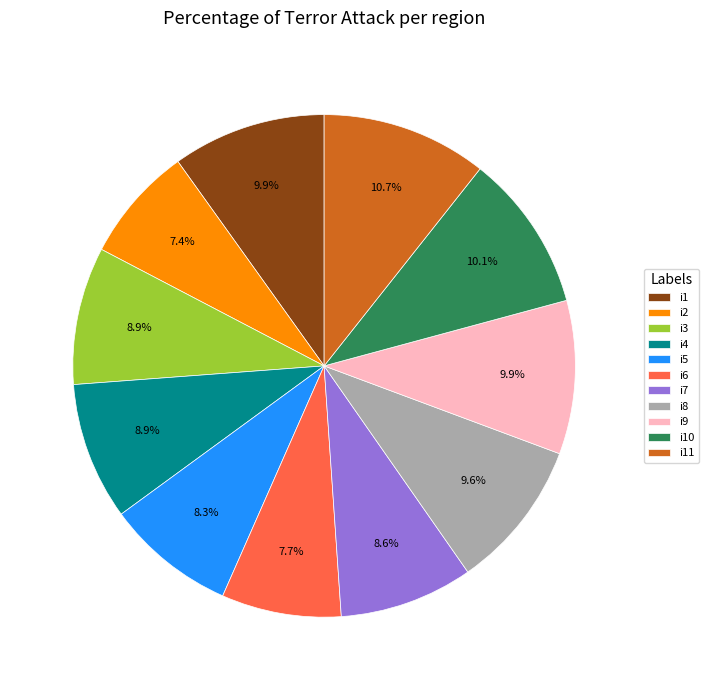

To the nearest percent, what is the combined percentage of i10 and i5?

18%